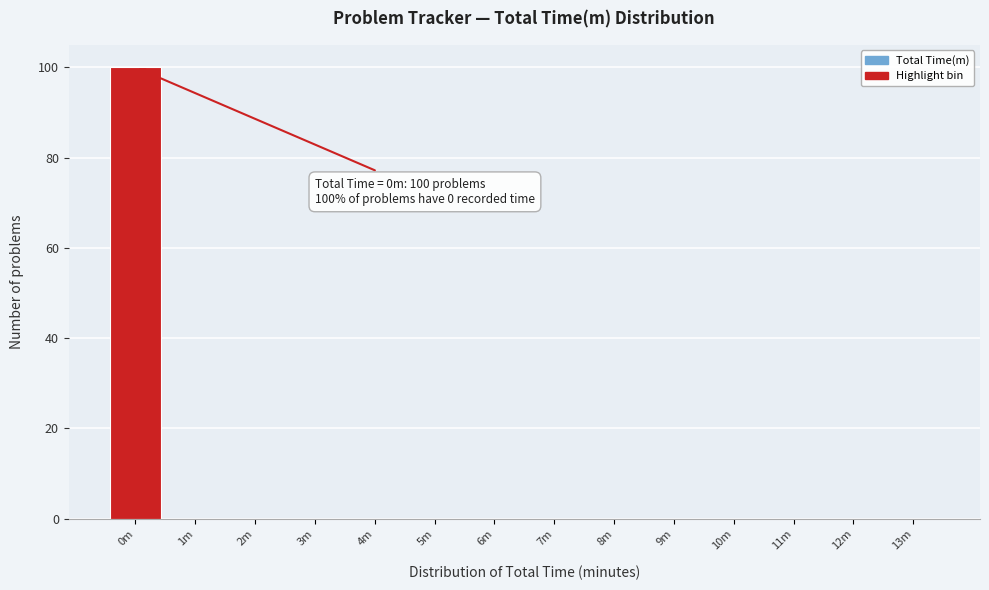

Reading left to right, what are all the values shown in this chart?

0m=100	1m=0	2m=0	3m=0	4m=0	5m=0	6m=0	7m=0	8m=0	9m=0	10m=0	11m=0	12m=0	13m=0